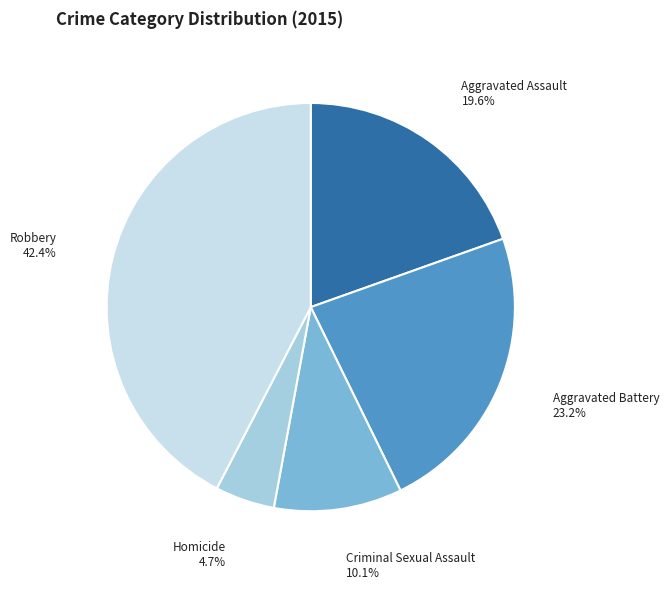

Is there a majority slice in this chart?

No